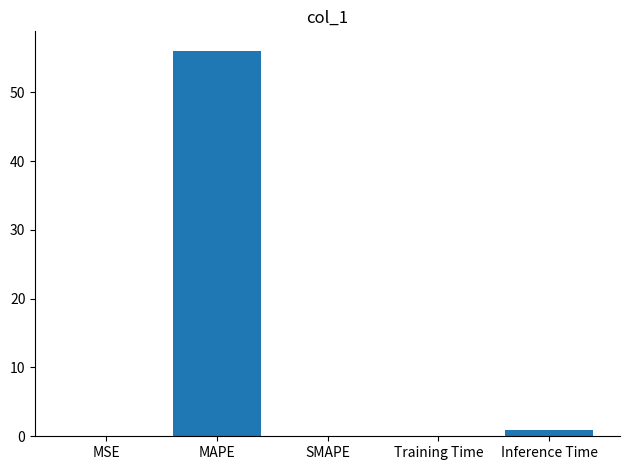

Which category has the highest value across all series?

MAPE